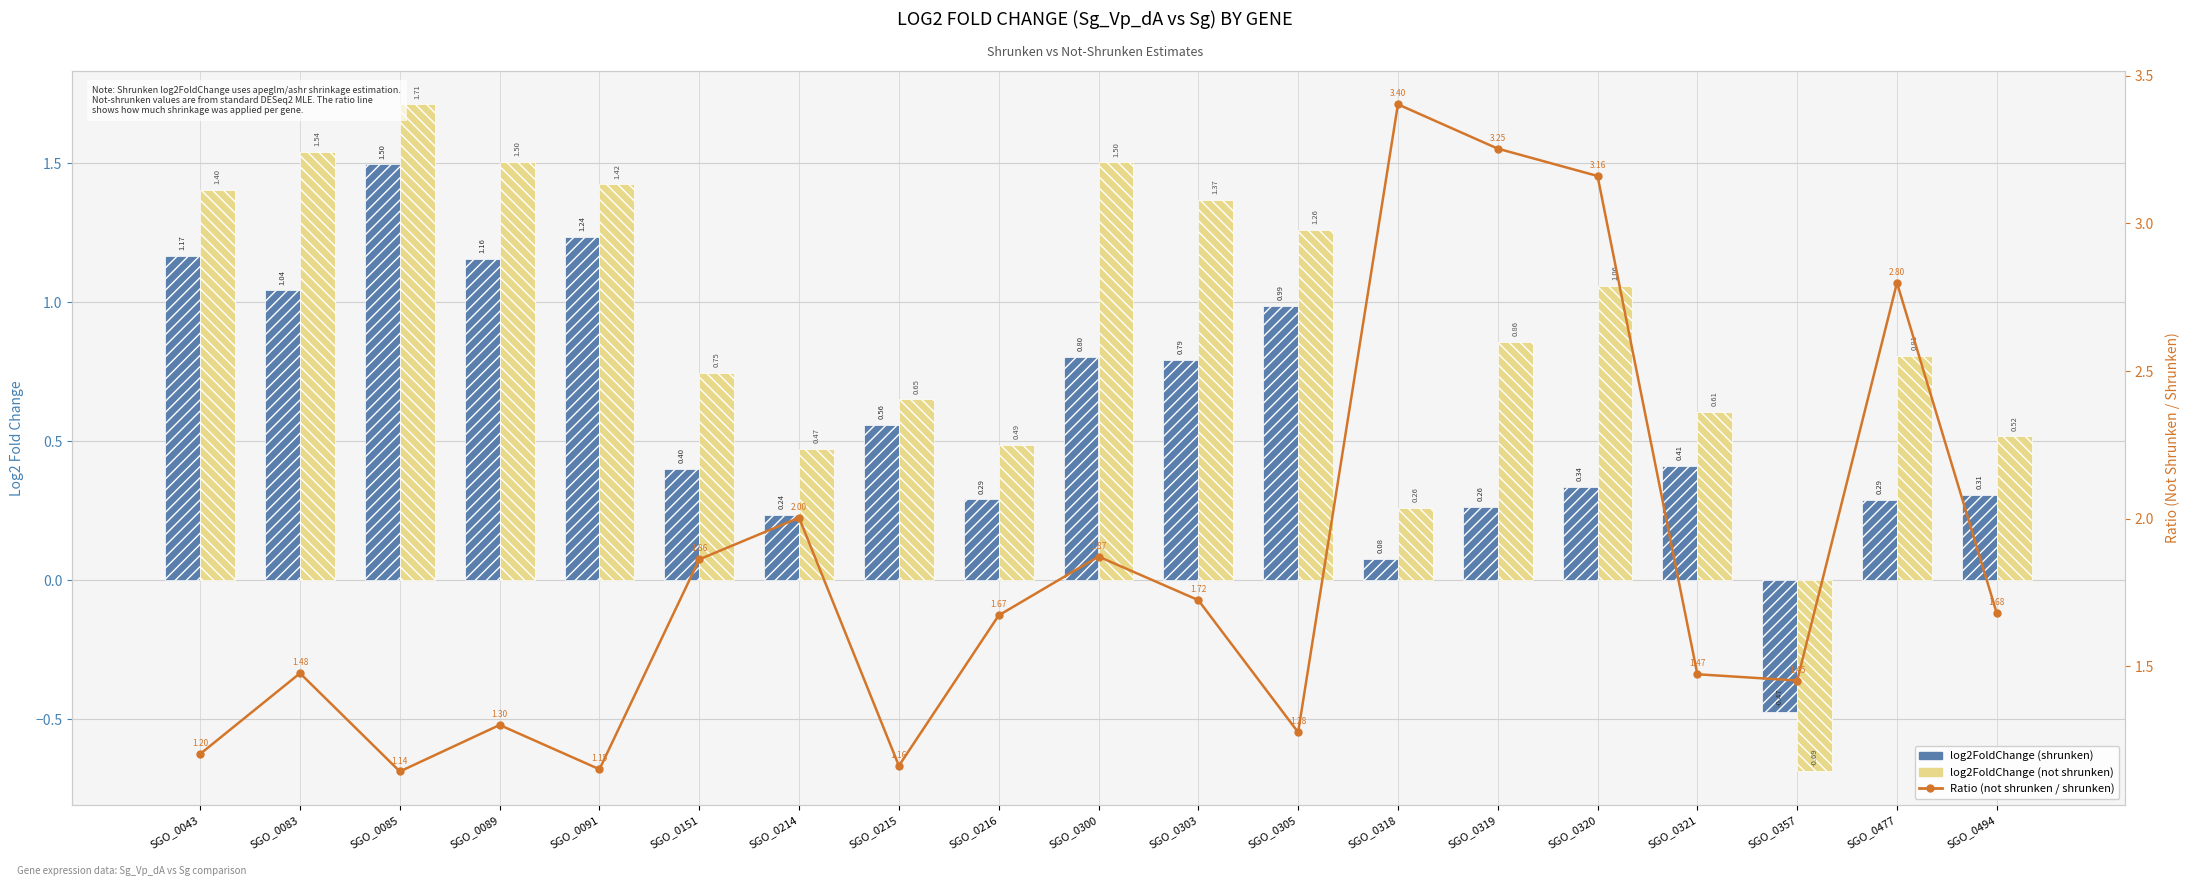

At which category does the chart reach its peak across all series?

SGO_0318